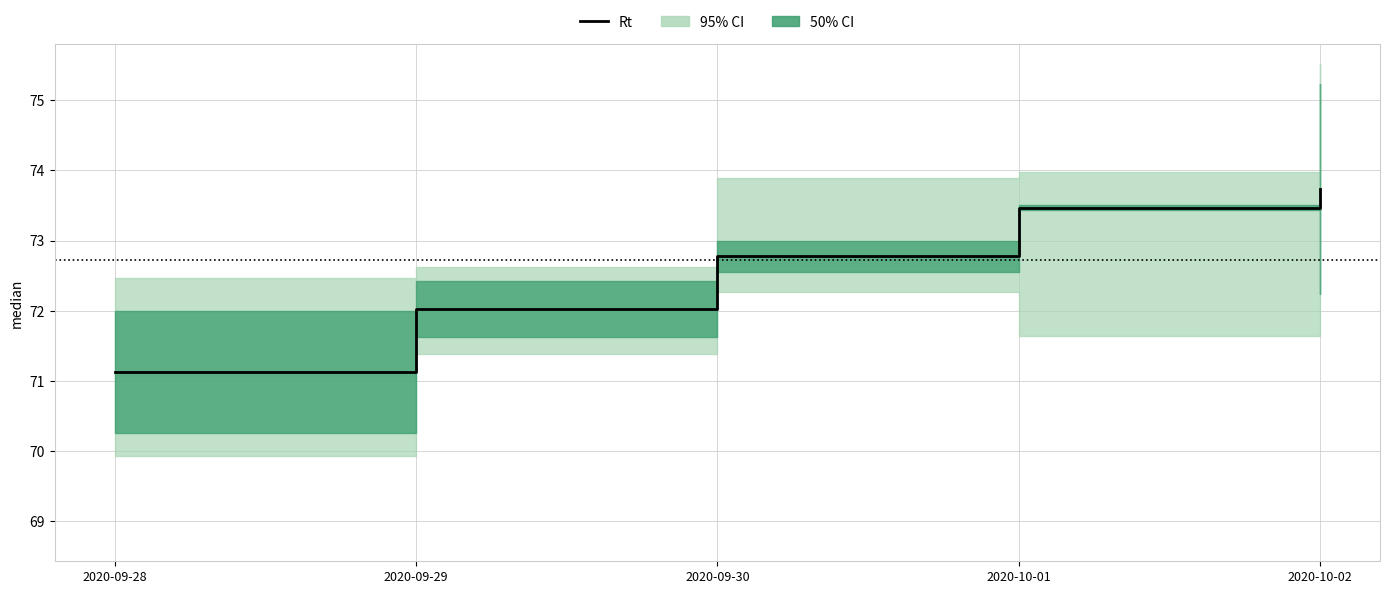

How many lines are shown in the chart?

1